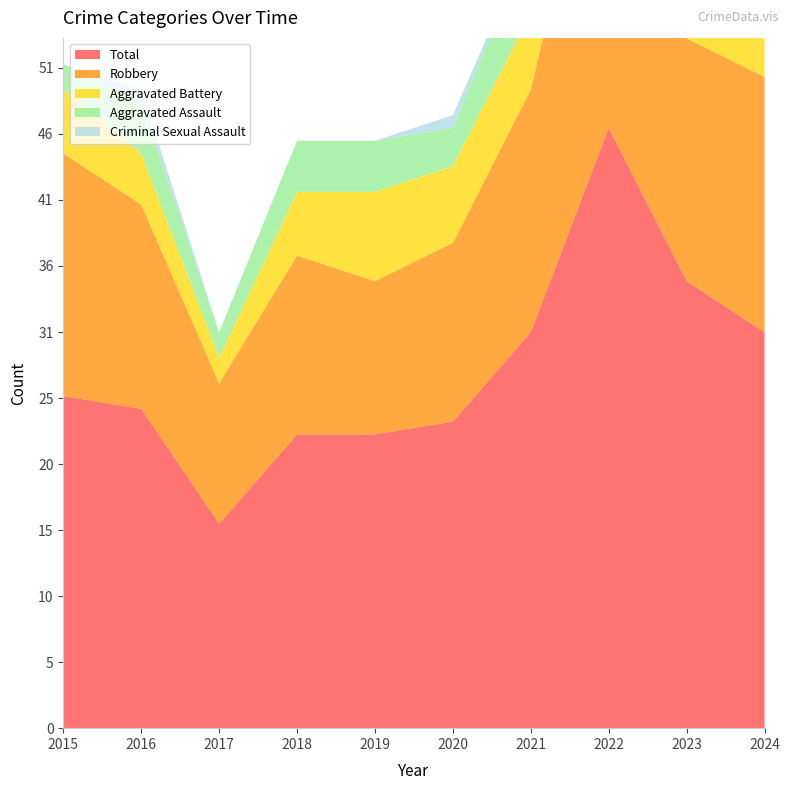

Reading left to right, what are all the values shown in this chart?

Aggravated Assault: 2	4	2	4	4	3	6	7	1	3
Aggravated Battery: 5	4	2	5	7	6	6	9	14	7
Criminal Sexual Assault: 0	1	0	0	0	1	0	2	1	1
Robbery: 19	16	11	14	12	14	19	29	19	20
Total: 26	25	16	23	23	24	31	47	35	31